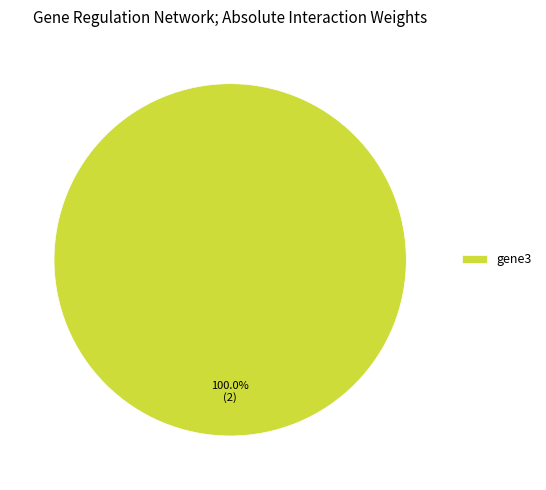

Which slice represents more than half of the pie?

gene3